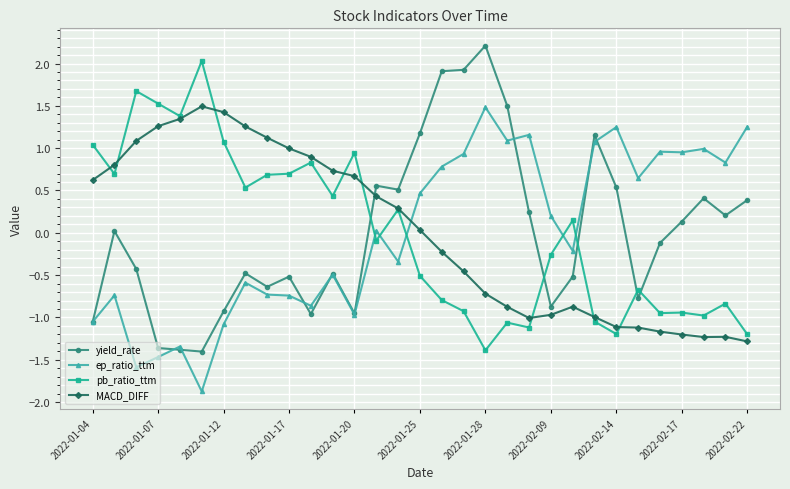

How many times do yield_rate and MACD_DIFF cross each other?

1